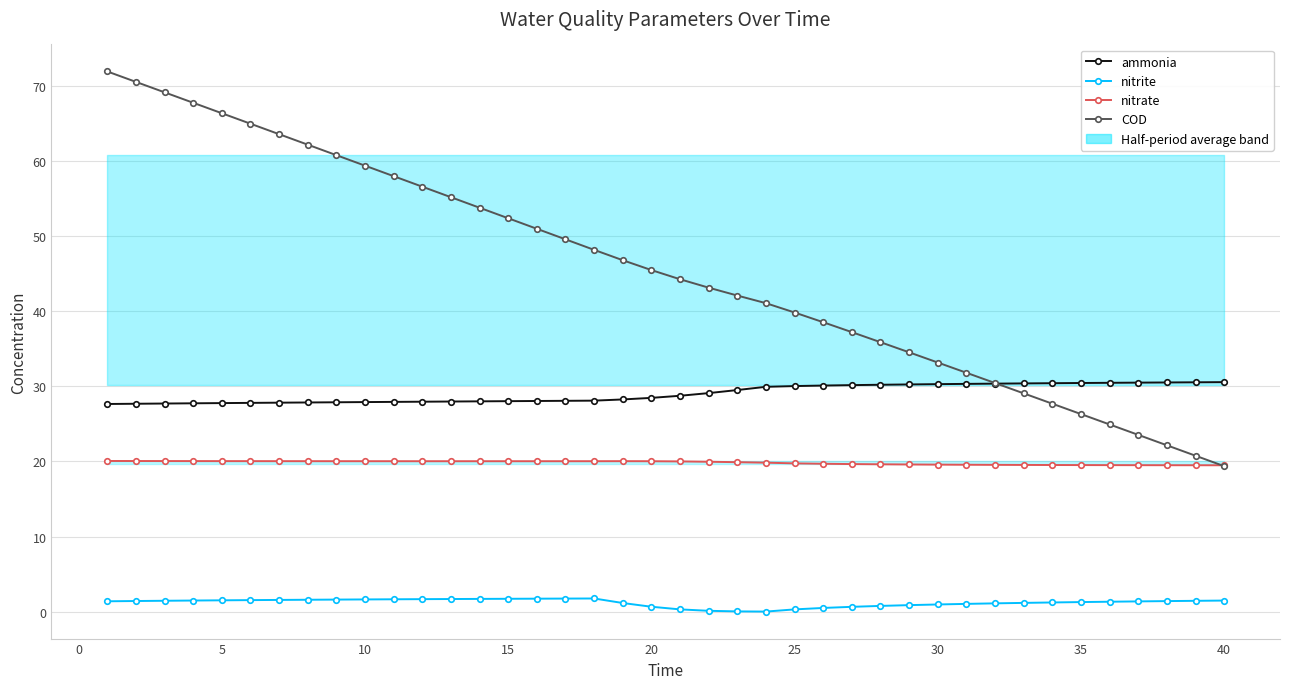

Does the chart display data point markers on the line(s)?

Yes